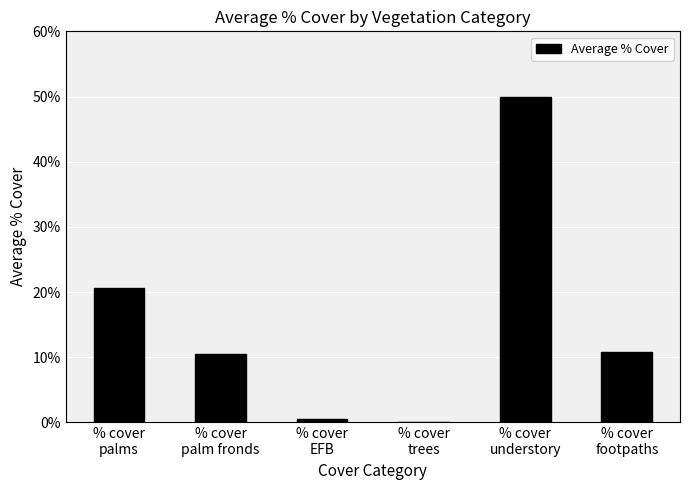

Read the value at % cover
footpaths.

10.8